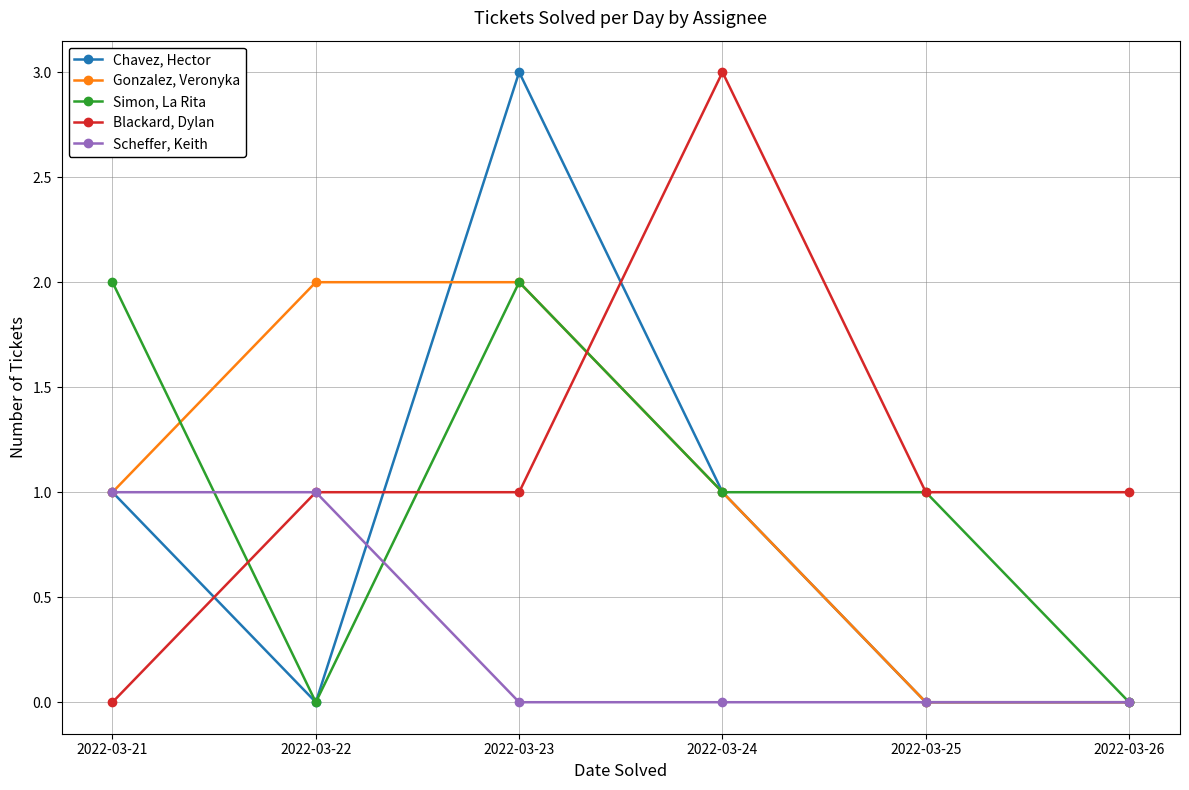

True or false: Blackard, Dylan has a value of 1 at 2022-03-23.

True